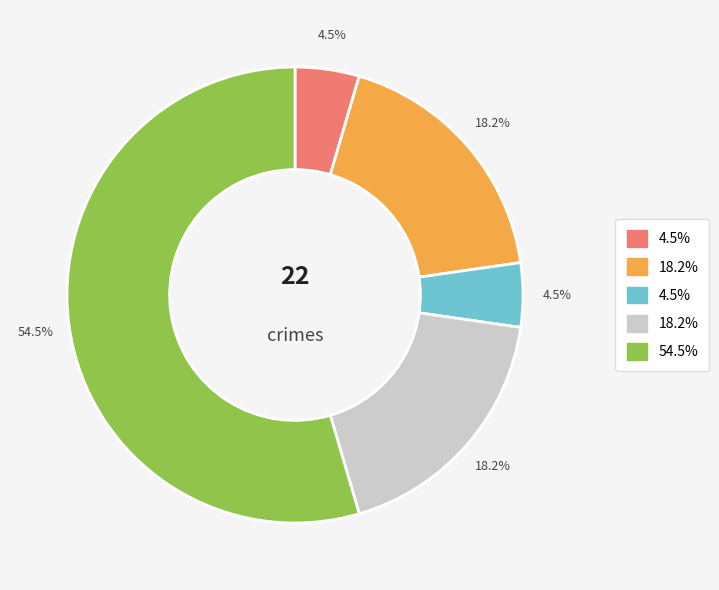

Is there any slice that represents more than half of the pie?

Yes